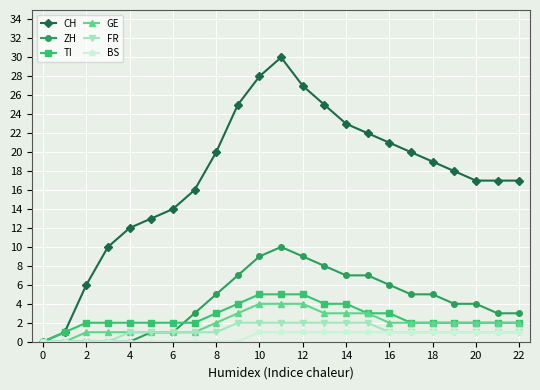

Is this an area chart (filled region under the line)?

No